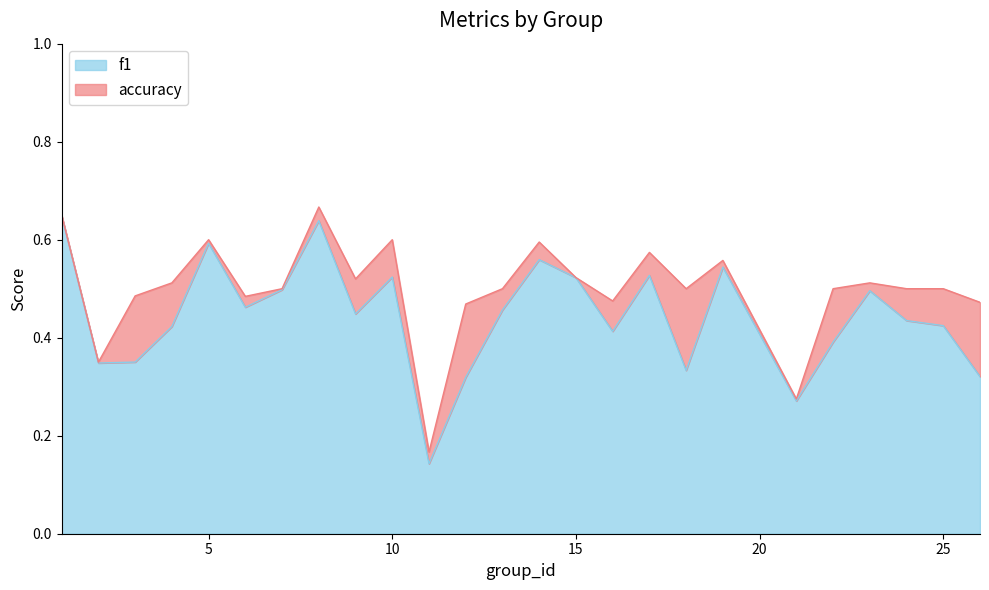

How many distinct data groups are displayed?

2